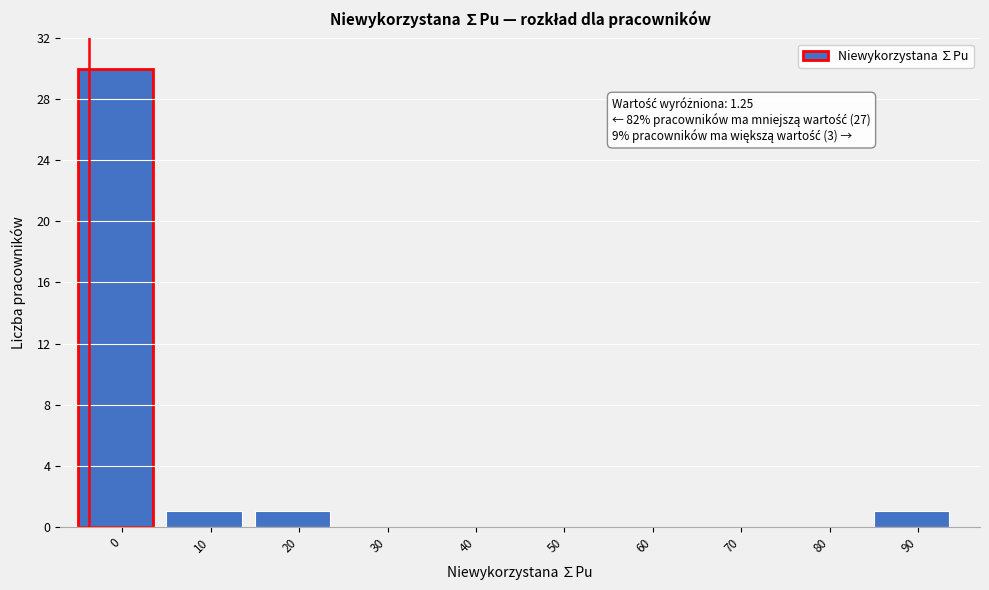

Reading left to right, what are all the values shown in this chart?

0=30	10=1	20=1	30=0	40=0	50=0	60=0	70=0	80=0	90=1